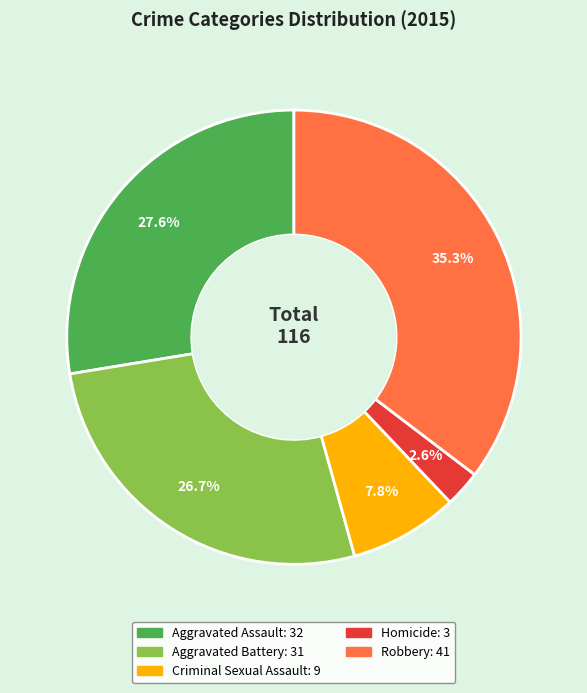

Combined, do Aggravated Battery and Aggravated Assault account for over 50%?

Yes